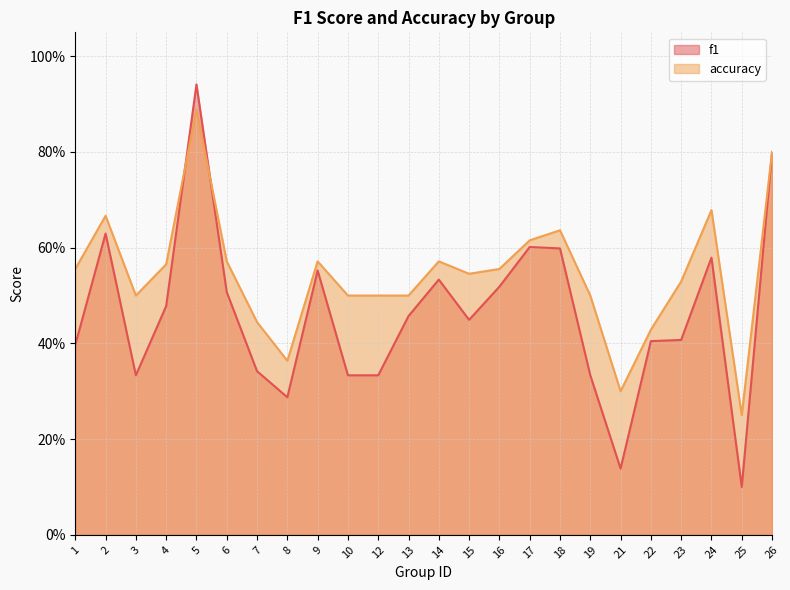

At how many categories does at least one series exceed 0?

24